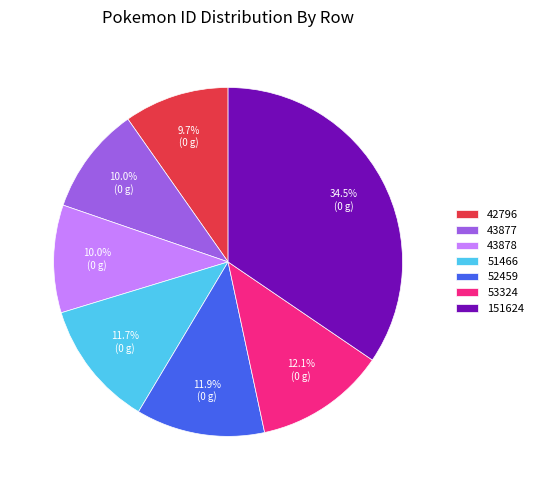

To the nearest percent, what portion does 53324 represent?

12%